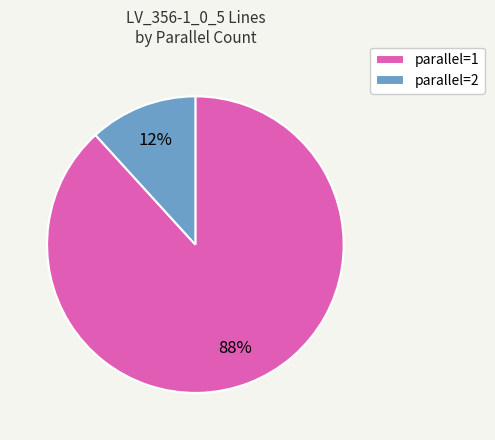

Between parallel=2 and parallel=1, which is larger?

parallel=1